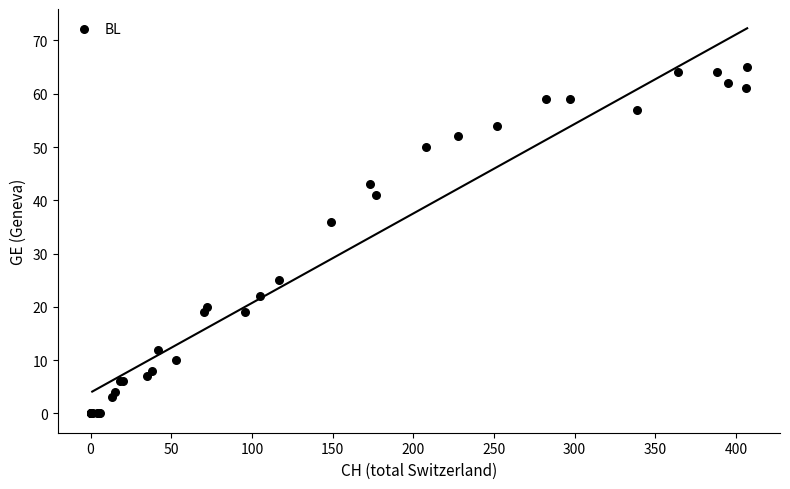

What Y value in the scatter plot is closest to 32?

36